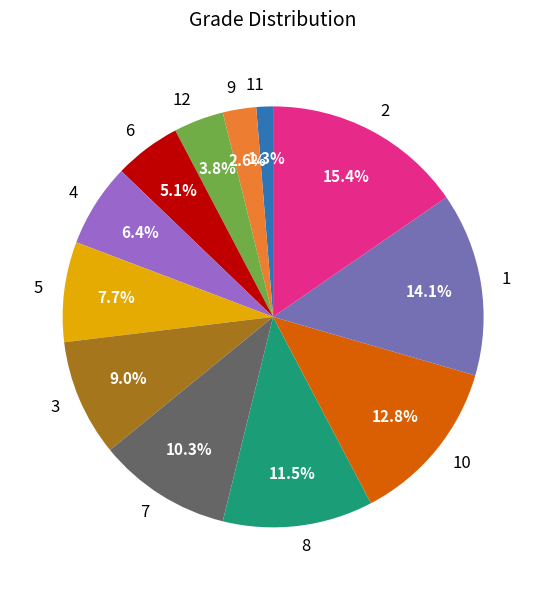

Is 12 the majority of the pie?

No